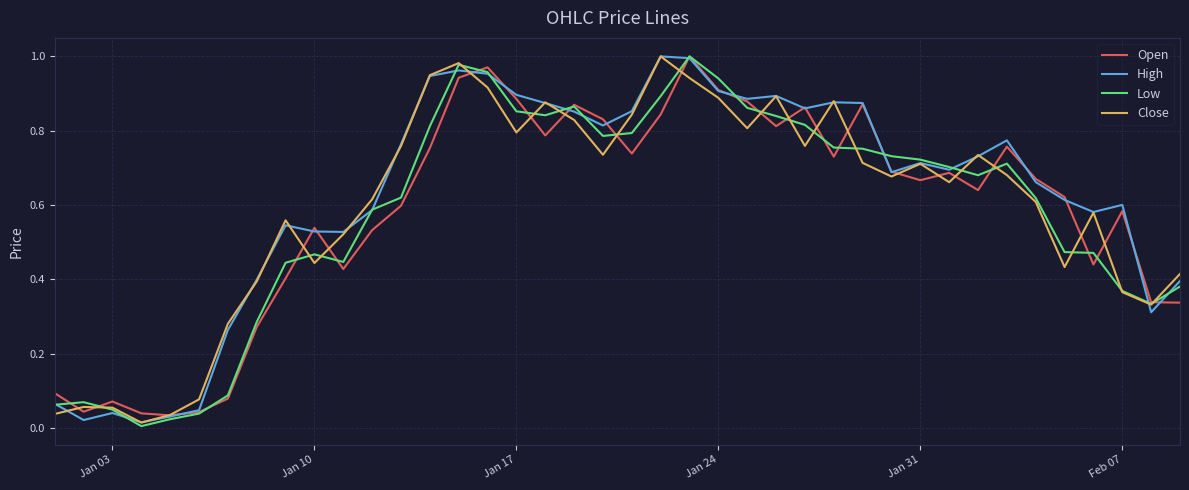

How many intersections are there between Open and High?

17